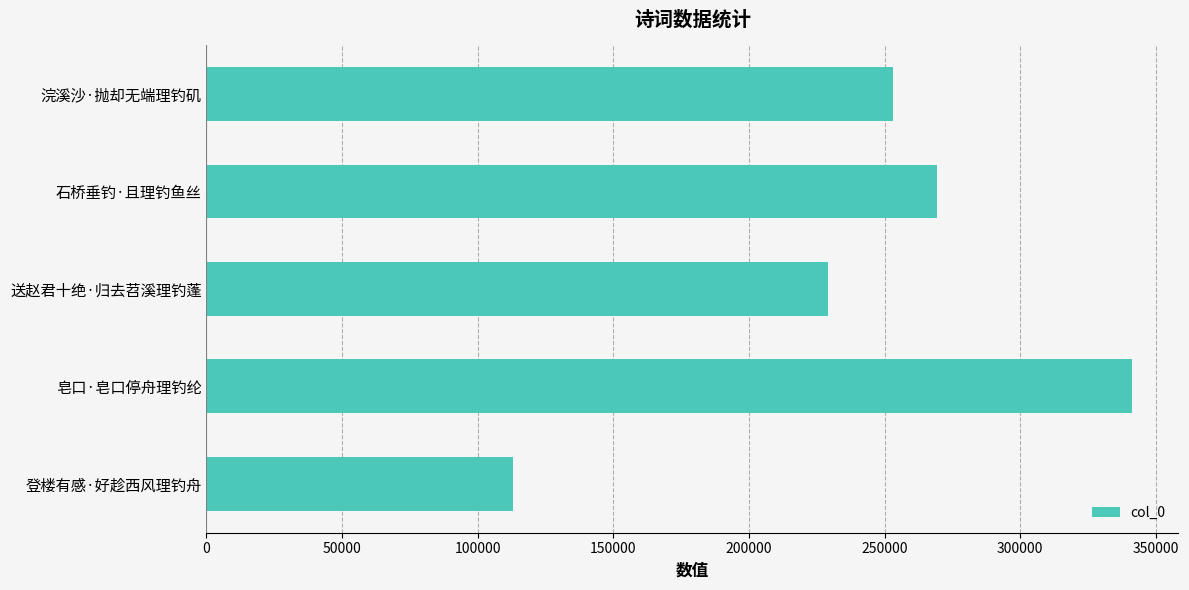

Read the value at 浣溪沙·抛却无端理钓矶.

252975